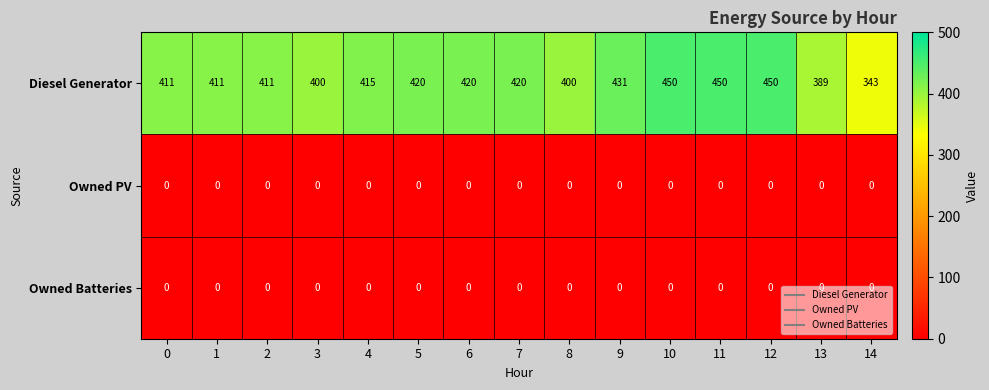

What is the total value across all series at 11?

450